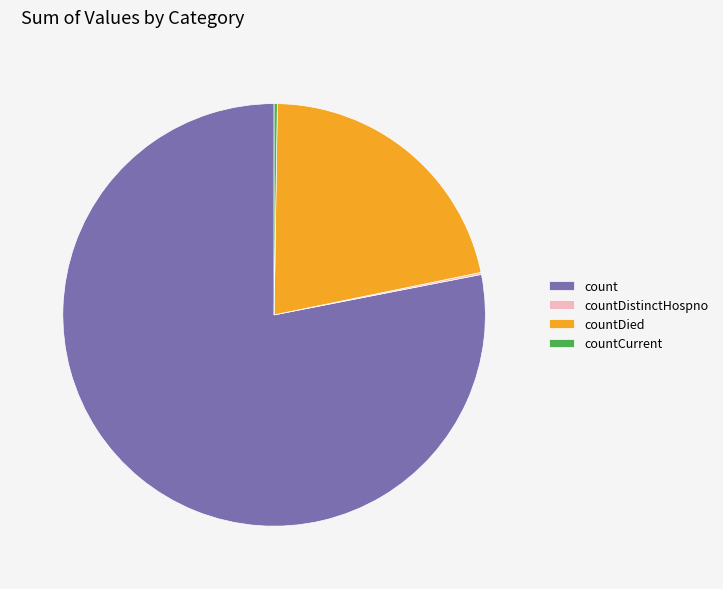

Is the sum of countDied and count greater than half?

Yes